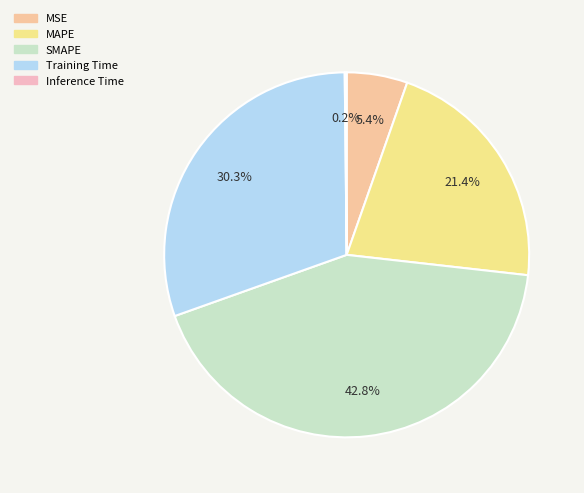

Combined, what portion of the pie is SMAPE and Inference Time?

42.9%